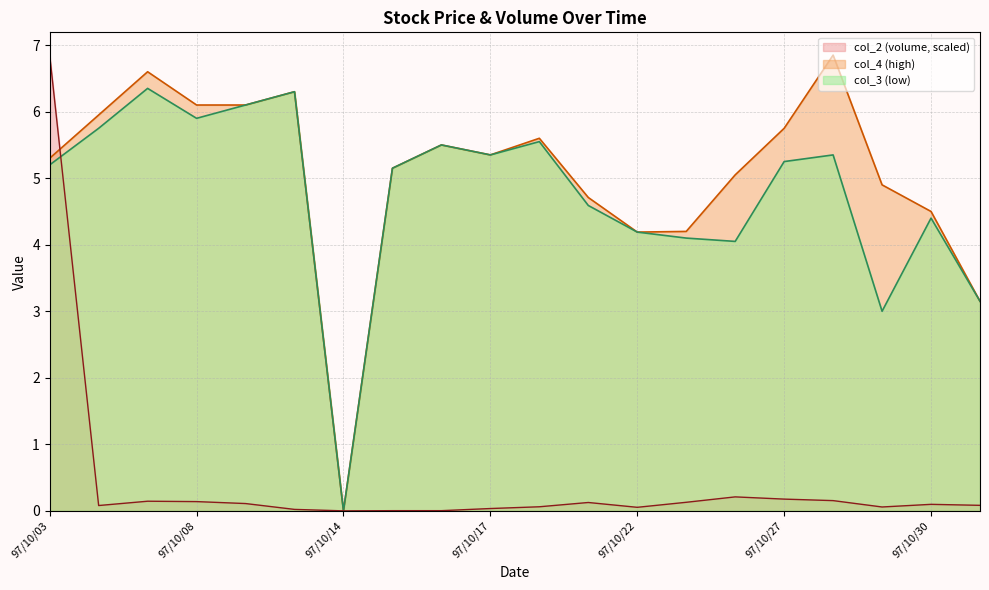

Reading left to right, what are all the values shown in this chart?

col_2: 97/10/03=6.8	97/10/06=0.1	97/10/07=0.1	97/10/08=0.1	97/10/09=0.1	97/10/13=0.0	97/10/14=0.0	97/10/15=0.0	97/10/16=0.0	97/10/17=0.0	97/10/20=0.1	97/10/21=0.1	97/10/22=0.1	97/10/23=0.1	97/10/24=0.2	97/10/27=0.2	97/10/28=0.2	97/10/29=0.1	97/10/30=0.1	97/10/31=0.1
col_4: 97/10/03=5.3	97/10/06=6.0	97/10/07=6.6	97/10/08=6.1	97/10/09=6.1	97/10/13=6.3	97/10/14=0.0	97/10/15=5.2	97/10/16=5.5	97/10/17=5.3	97/10/20=5.6	97/10/21=4.7	97/10/22=4.2	97/10/23=4.2	97/10/24=5.0	97/10/27=5.8	97/10/28=6.8	97/10/29=4.9	97/10/30=4.5	97/10/31=3.1
col_3: 97/10/03=5.2	97/10/06=5.8	97/10/07=6.3	97/10/08=5.9	97/10/09=6.1	97/10/13=6.3	97/10/14=0.0	97/10/15=5.2	97/10/16=5.5	97/10/17=5.3	97/10/20=5.5	97/10/21=4.6	97/10/22=4.2	97/10/23=4.1	97/10/24=4.0	97/10/27=5.2	97/10/28=5.3	97/10/29=3.0	97/10/30=4.4	97/10/31=3.1